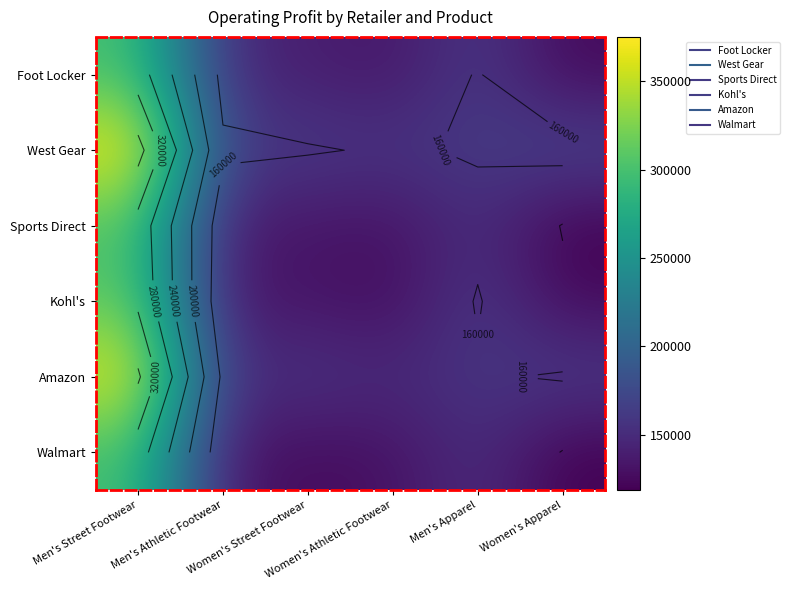

Which category has the highest value in the Walmart series?

Men's Street Footwear